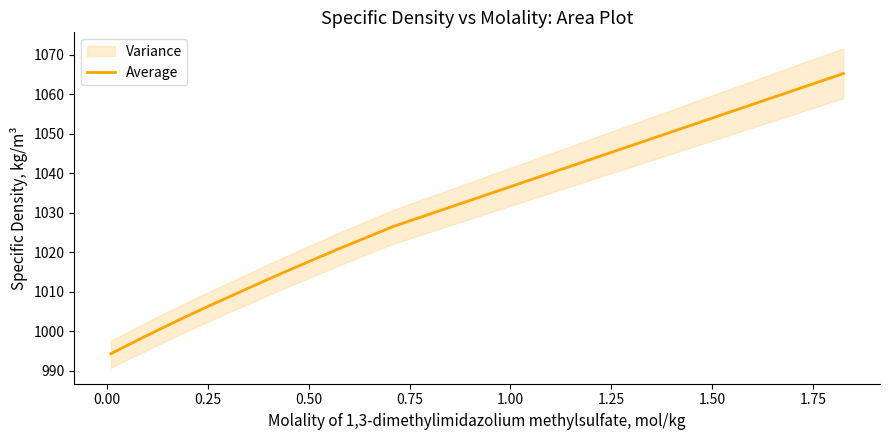

Reading left to right, transcribe all the data shown in this chart.

994.3	994.8	995.0	995.5	996.0	997.0	997.9	998.5	999.8	1001.2	1003.0	1004.7	1007.3	1013.0	1015.7	1020.9	1026.6	1065.3